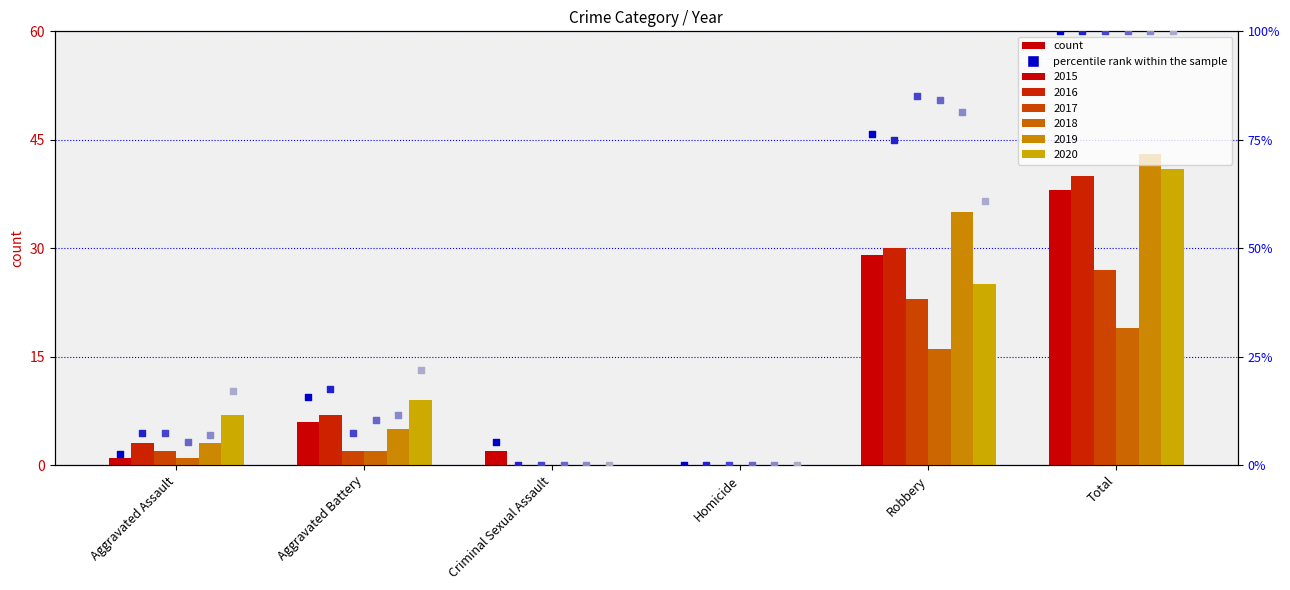

Which series has the widest spread of Y values?

2015 pct